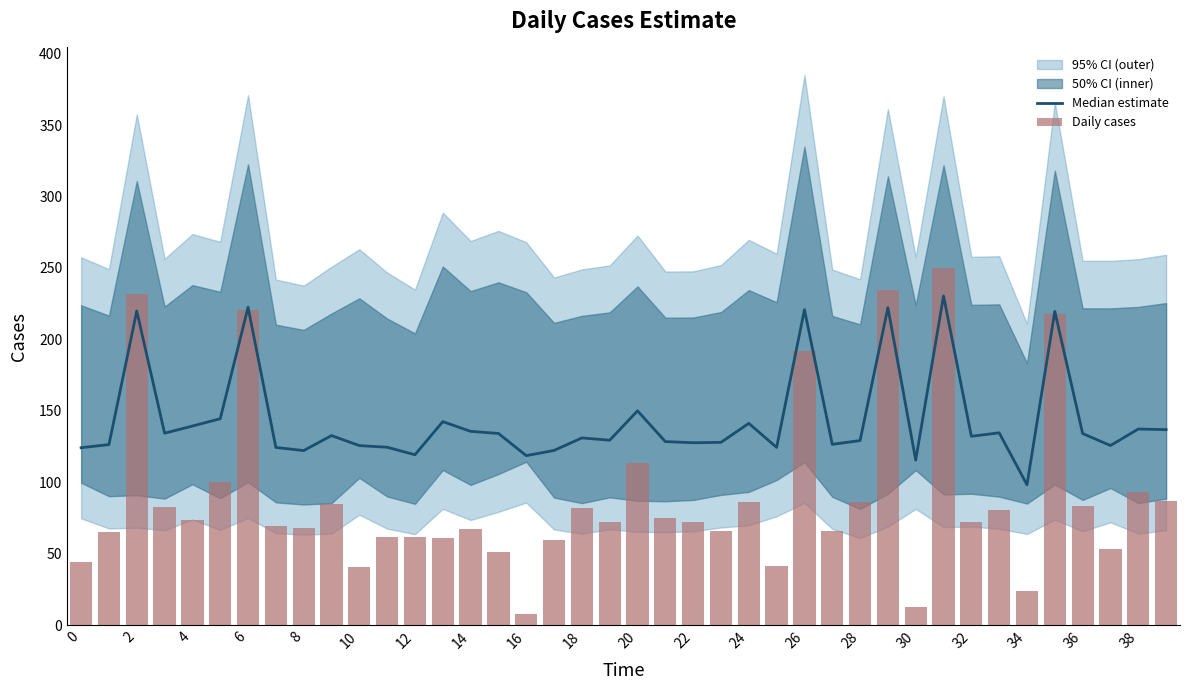

What is the spread (max minus min) of values at 29?

12.3